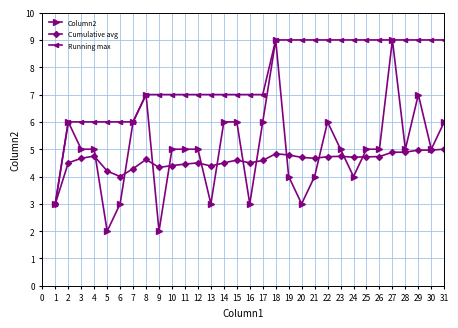

Is it true that Running max equals 2.8 at 11?

False